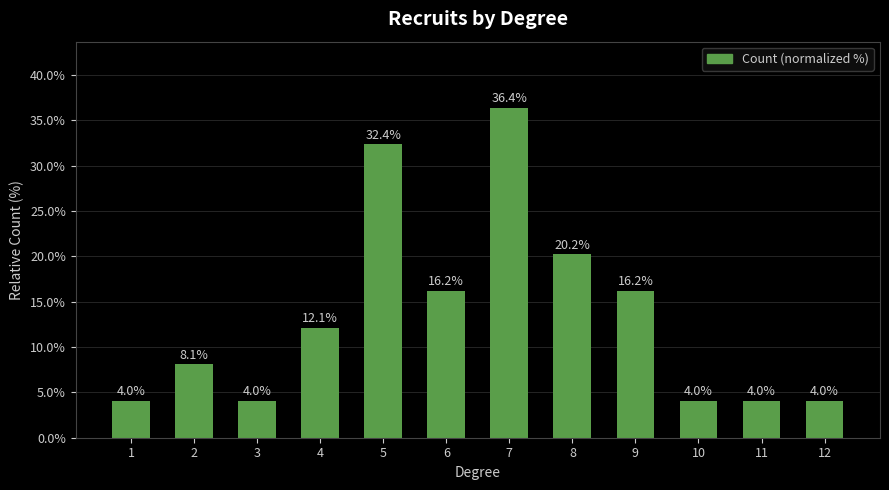

Between 5 and 7, which is larger?

7